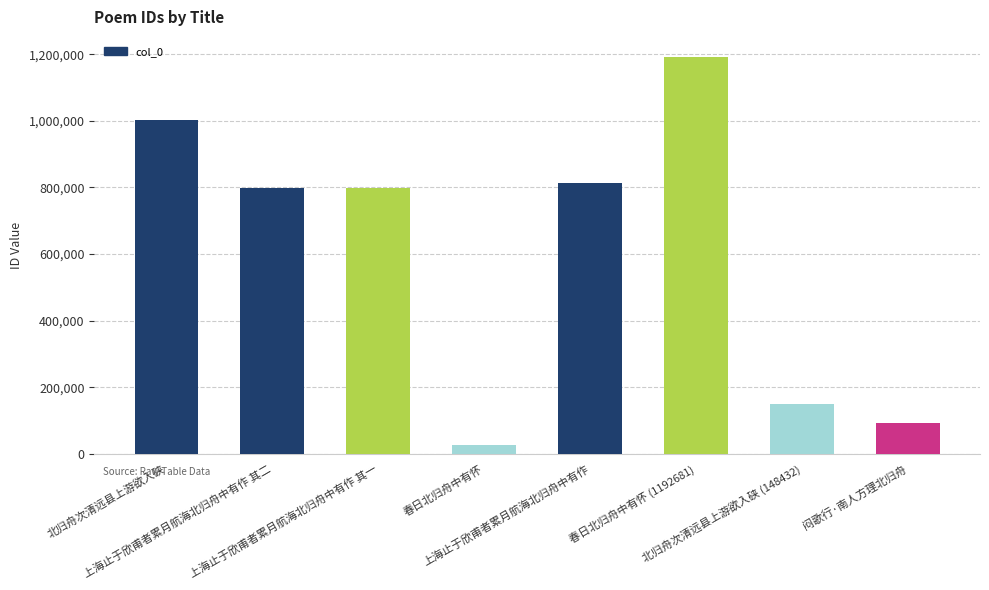

What is the value of the 1st bar from the left?

1001529